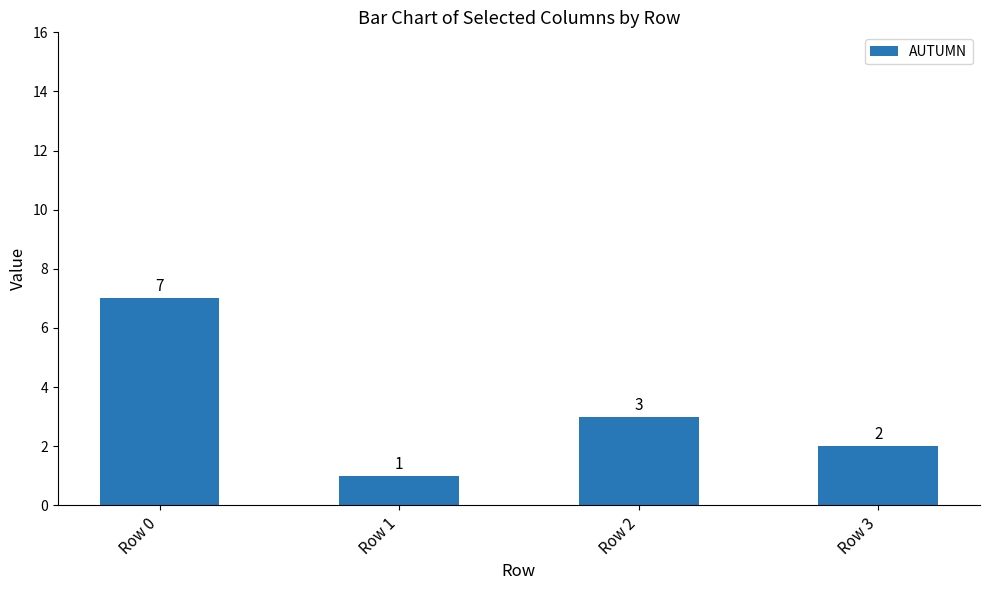

List the labels in order of value, largest first.

Row 0, Row 2, Row 3, Row 1